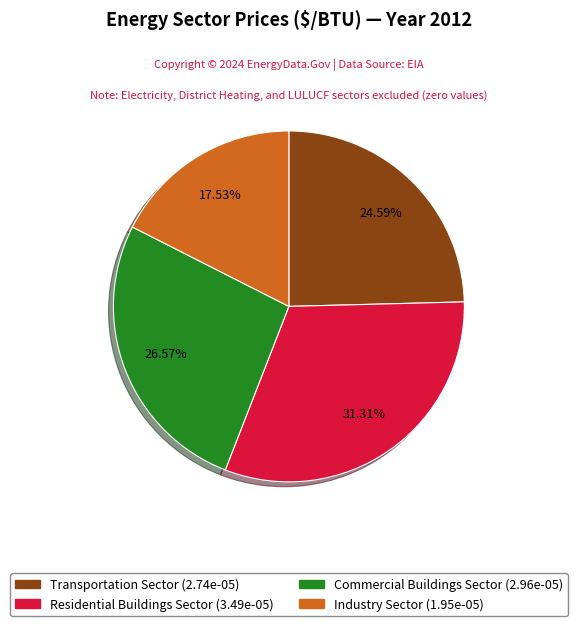

To the nearest percent, what is the combined percentage of Transportation Sector and Industry Sector?

42%